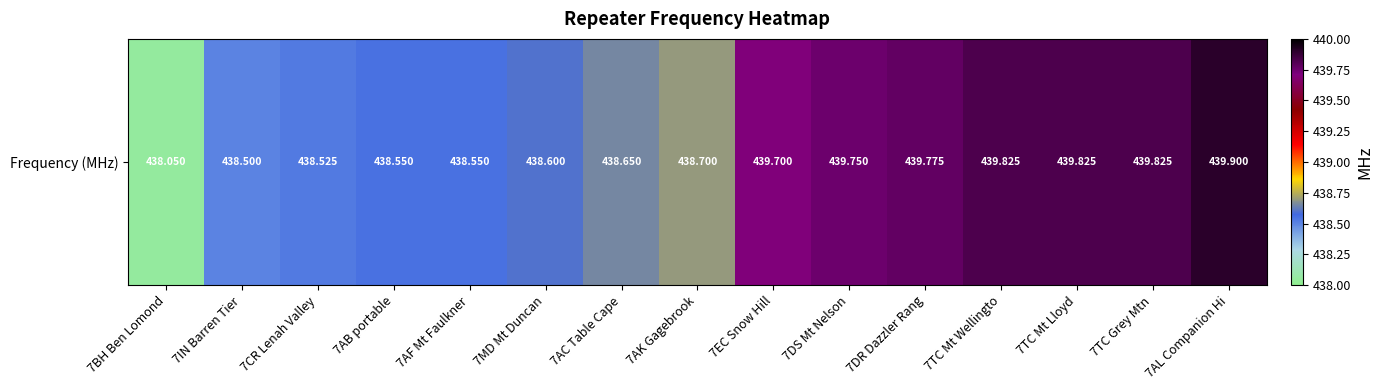

Rank the categories by value from lowest to highest.

7BH Ben Lomond, 7IN Barren Tier, 7CR Lenah Valley, 7AB portable, 7AF Mt Faulkner, 7MD Mt Duncan, 7AC Table Cape, 7AK Gagebrook, 7EC Snow Hill, 7DS Mt Nelson, 7DR Dazzler Rang, 7TC Mt Wellingto, 7TC Mt Lloyd, 7TC Grey Mtn, 7AL Companion Hi